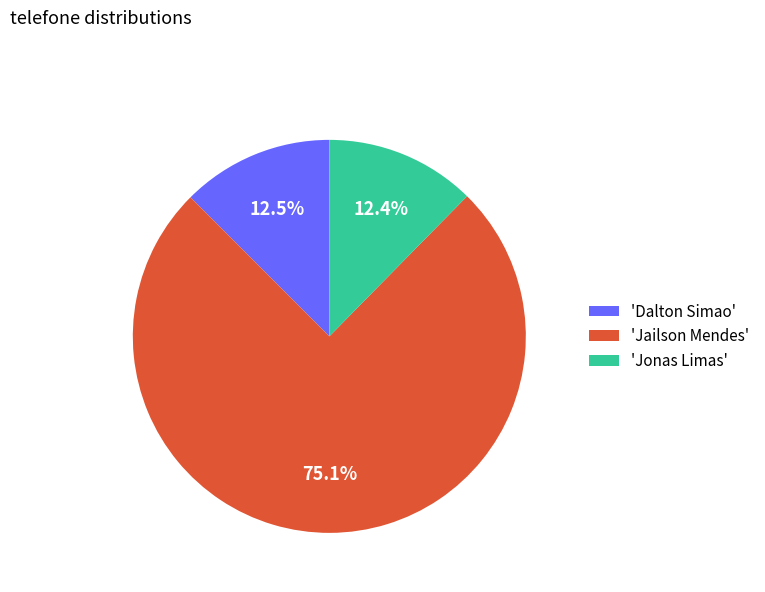

Approximately how many times larger is the value at 'Jailson Mendes' compared to 'Jonas Limas'?

6.1